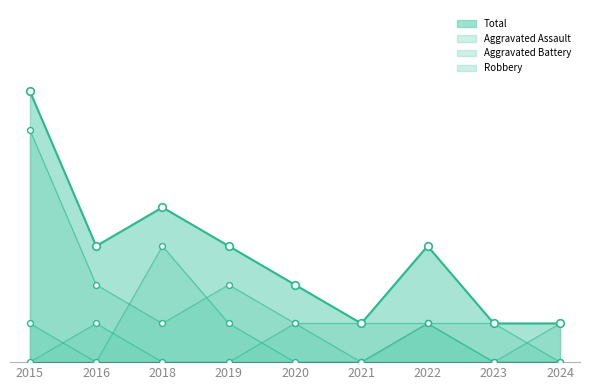

Which series has the largest Y range (max minus min)?

Robbery